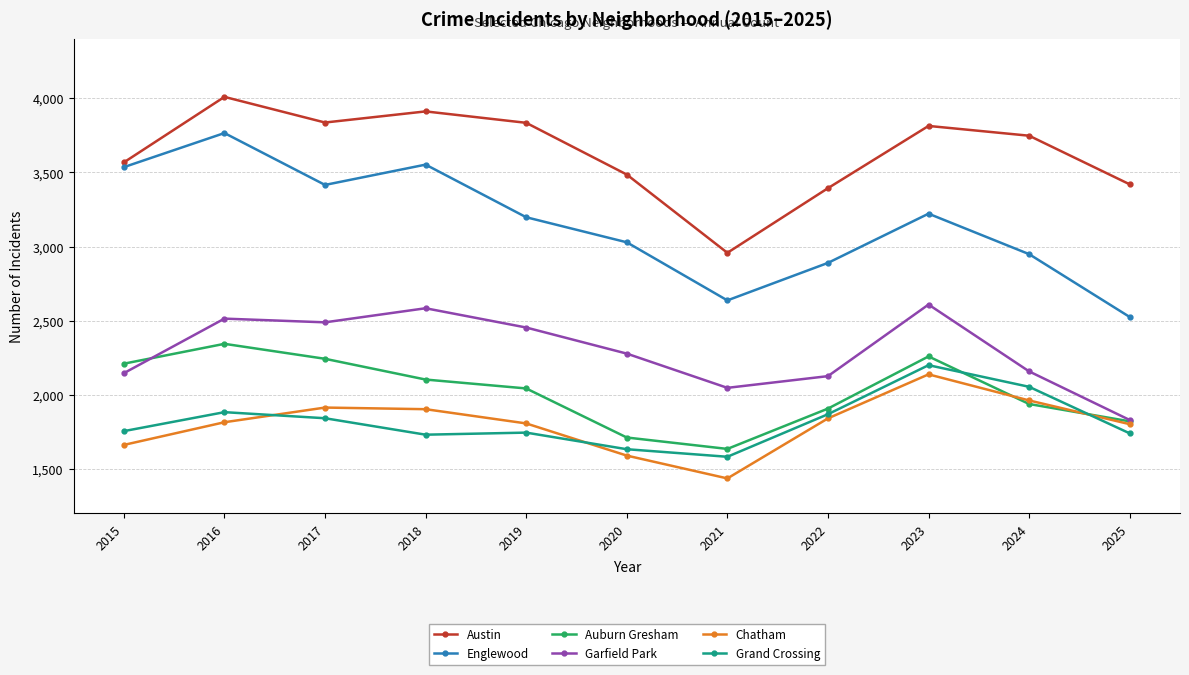

True or false: Austin and Auburn Gresham cross at least once.

False